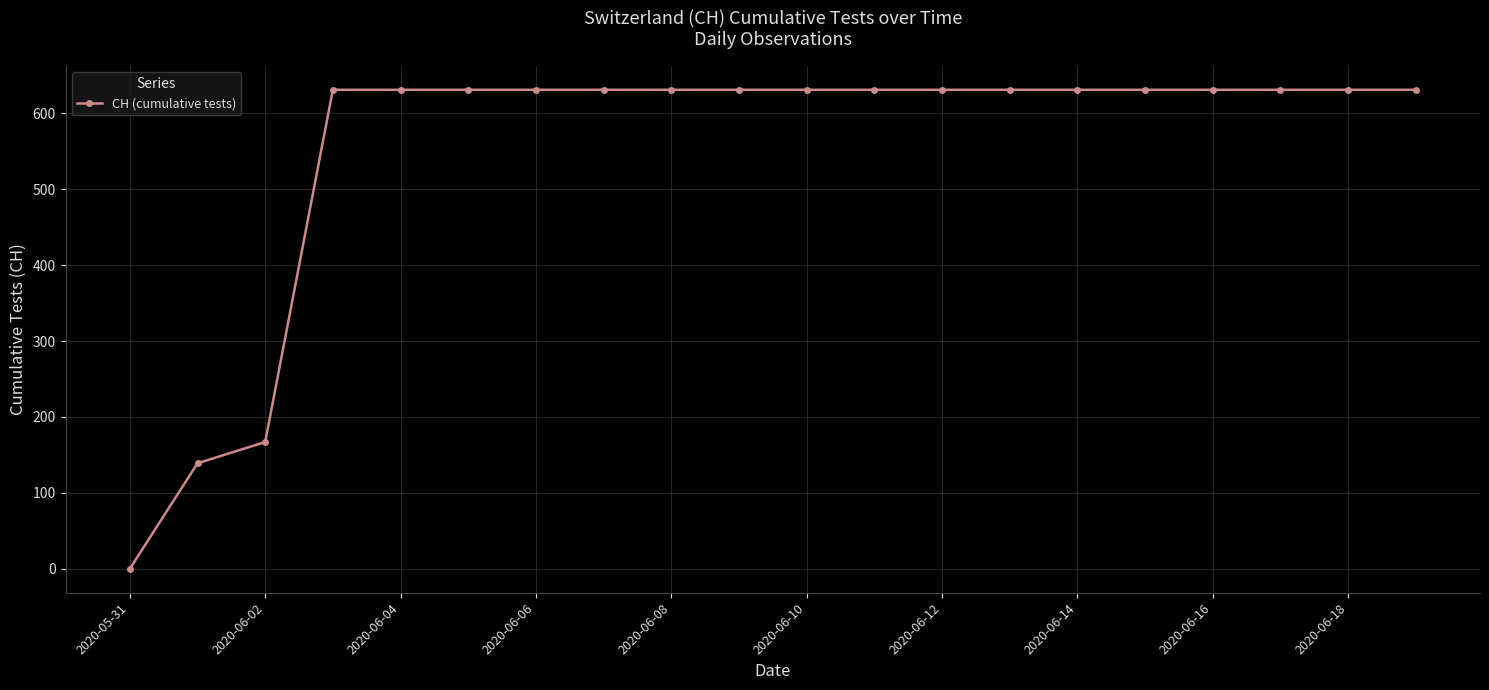

What is the average value?

552